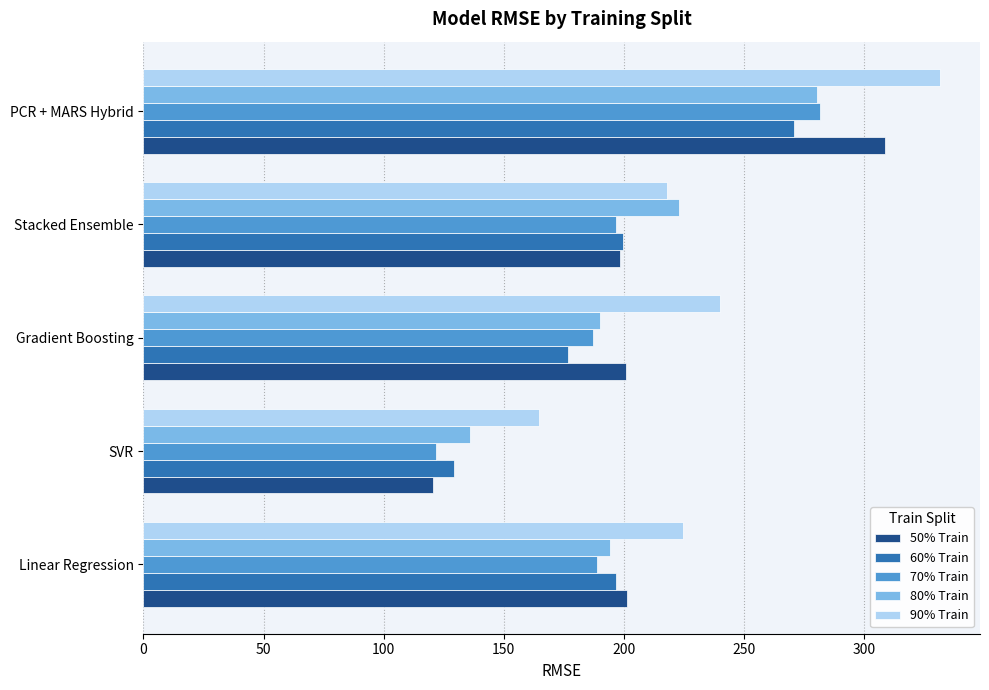

What is the sum of the 90% Train values at Gradient Boosting and Linear Regression?

464.6